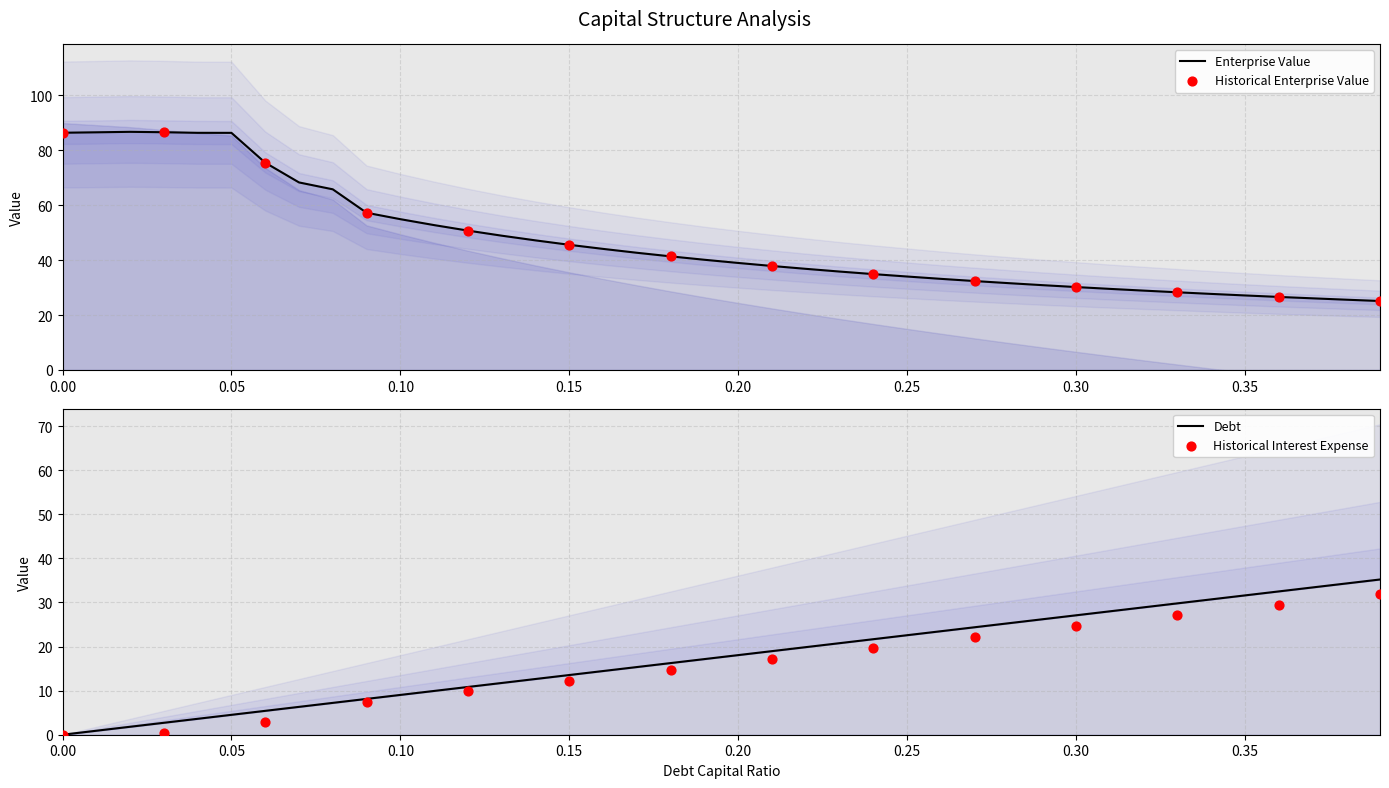

Which series contains the lowest Y value?

debt